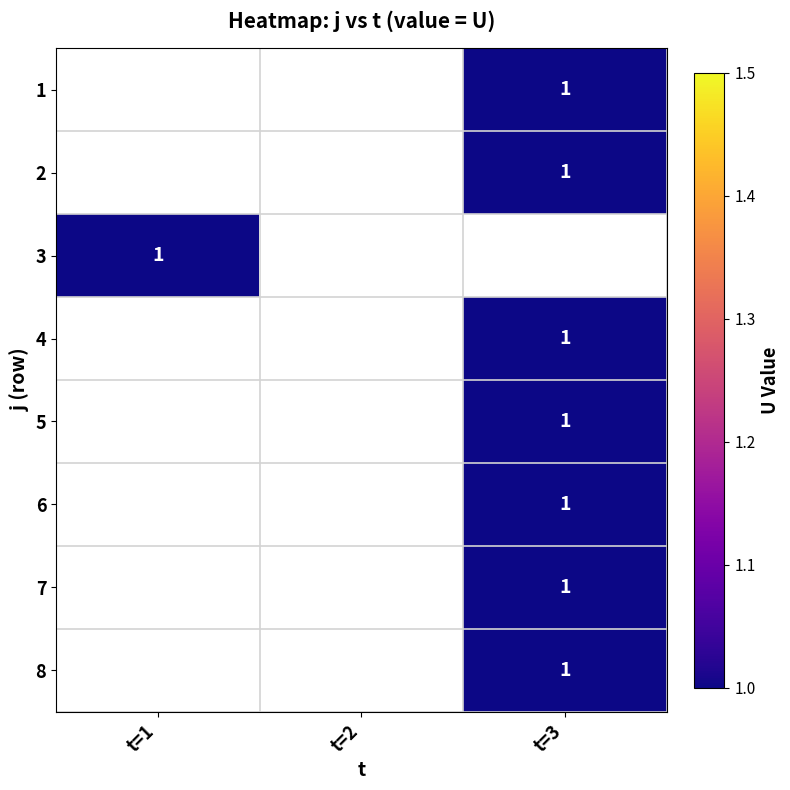

Which has a higher value, t=1 or t=3?

t=3